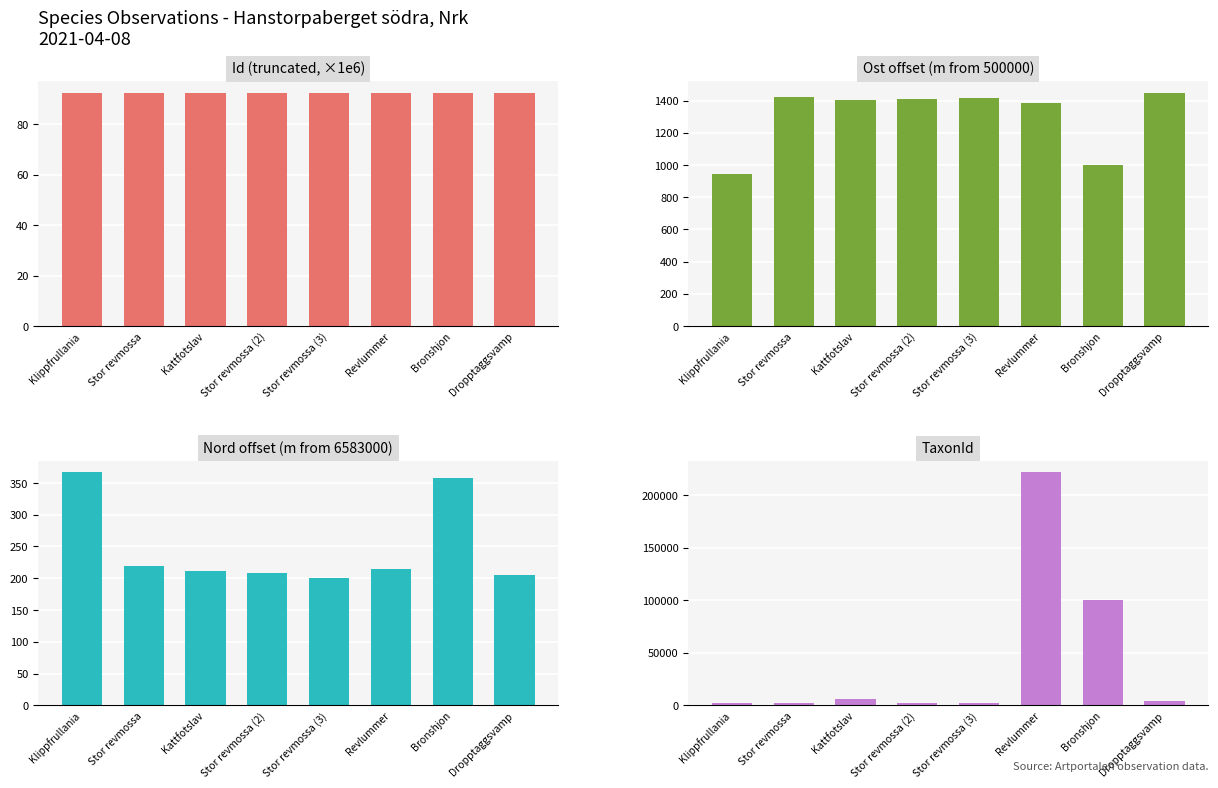

What is the total value across all series at Stor revmossa?

4304.5